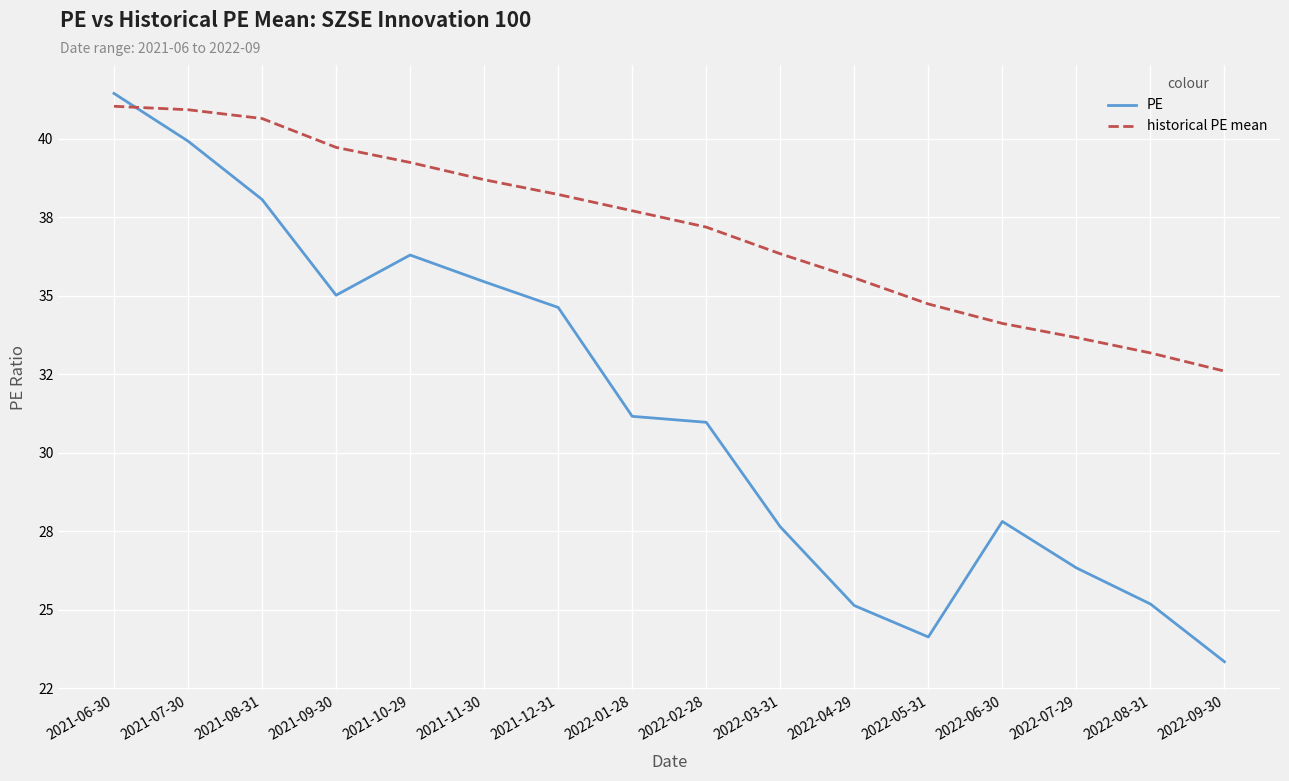

Reading left to right, extract all data points from this chart.

PE: 2021-06-30=41.5	2021-07-30=39.9	2021-08-31=38.1	2021-09-30=35.0	2021-10-29=36.3	2021-11-30=35.5	2021-12-31=34.6	2022-01-28=31.2	2022-02-28=31.0	2022-03-31=27.6	2022-04-29=25.1	2022-05-31=24.1	2022-06-30=27.8	2022-07-29=26.3	2022-08-31=25.2	2022-09-30=23.3
historical PE mean: 2021-06-30=41.0	2021-07-30=40.9	2021-08-31=40.6	2021-09-30=39.7	2021-10-29=39.2	2021-11-30=38.7	2021-12-31=38.2	2022-01-28=37.7	2022-02-28=37.2	2022-03-31=36.3	2022-04-29=35.6	2022-05-31=34.7	2022-06-30=34.1	2022-07-29=33.7	2022-08-31=33.2	2022-09-30=32.6